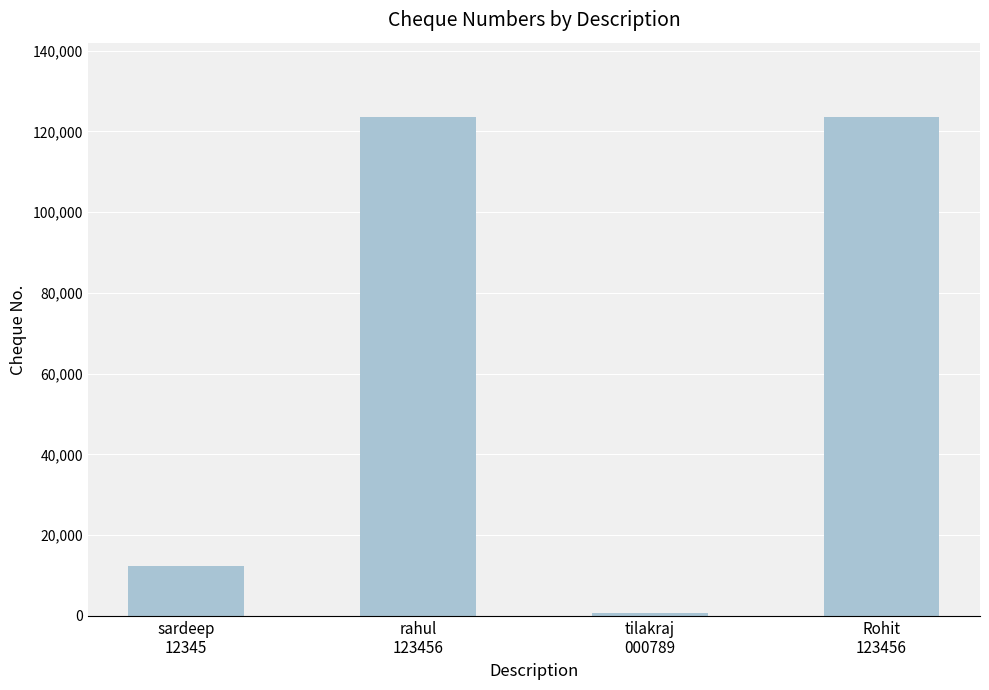

Approximately how many times larger is the value at rahul
123456 compared to tilakraj
000789?

156.5